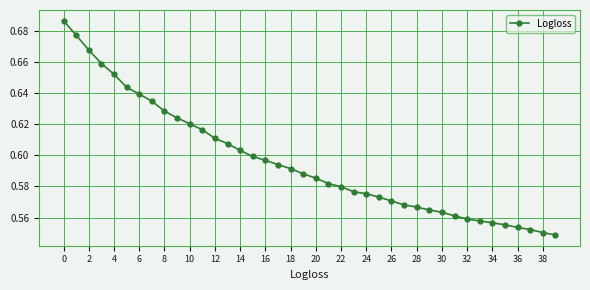

What is the sum of all values?

23.8